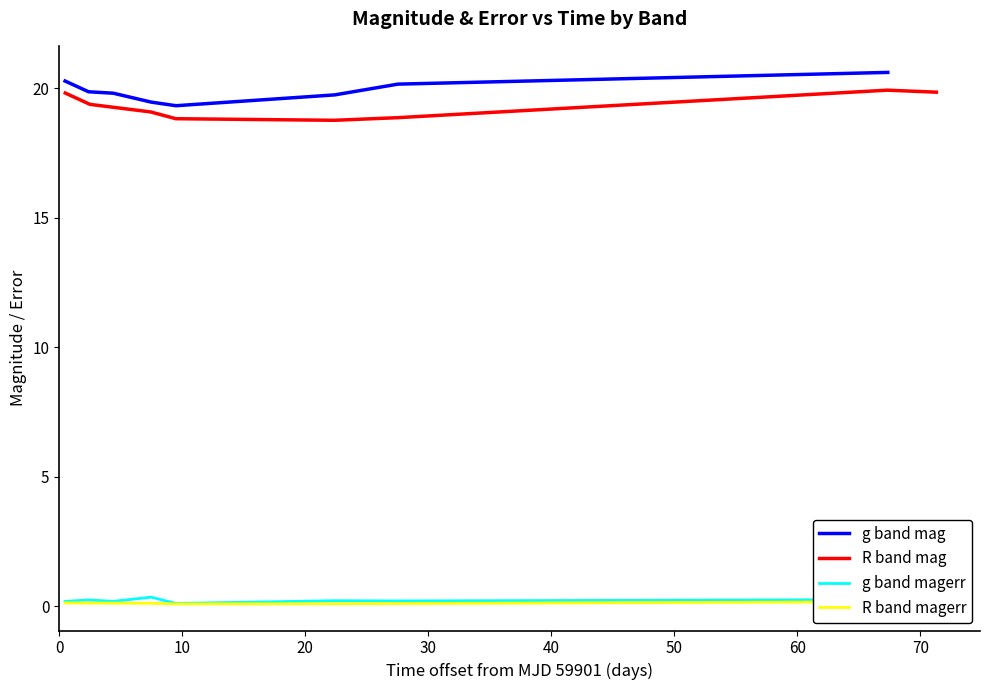

True or false: R band magerr has more than 0 points higher than both neighbors.

True